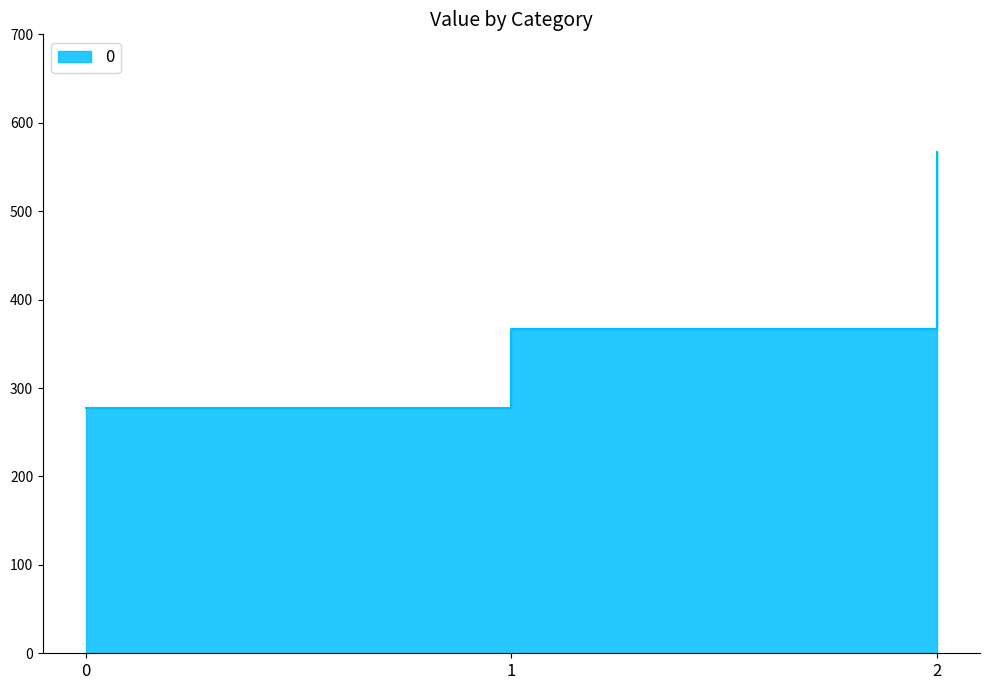

Approximately how many times larger is the value at 2 compared to 0?

2.0